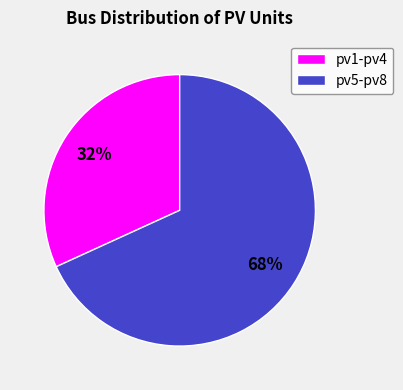

The pv5-pv8 slice represents 60% of the pie. True or false?

False